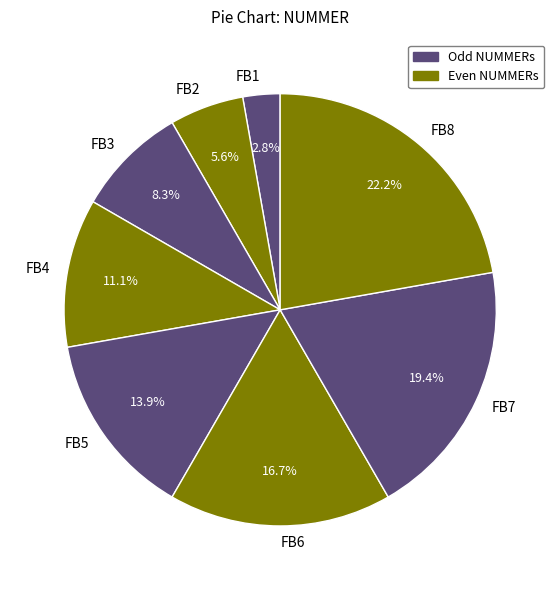

What is the largest slice in the pie chart?

FB8